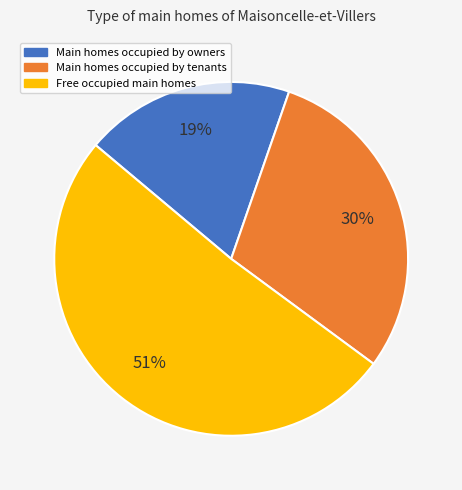

Count the number of slices in the pie.

3